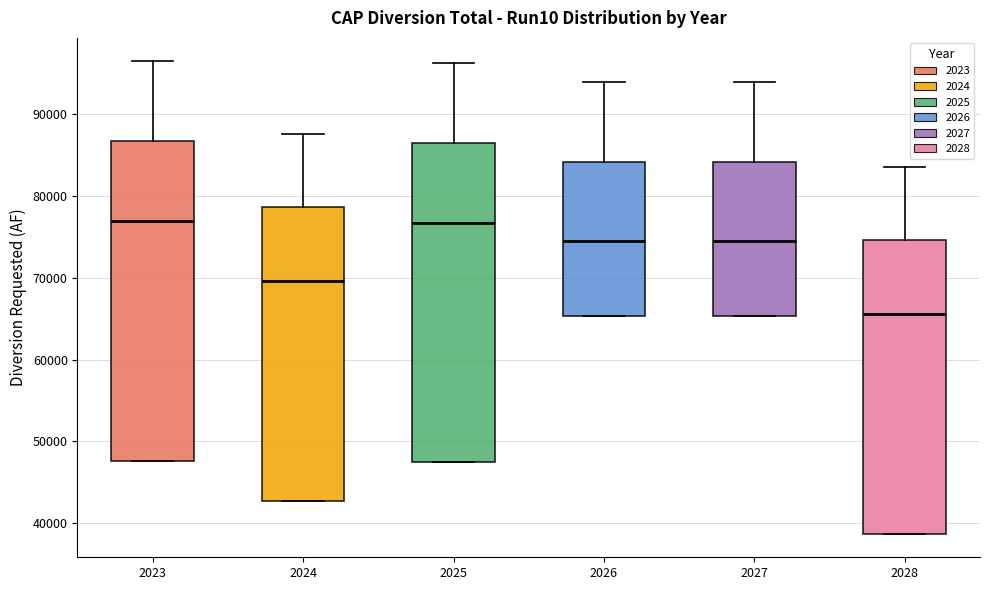

Which box has the lowest median line?

2028